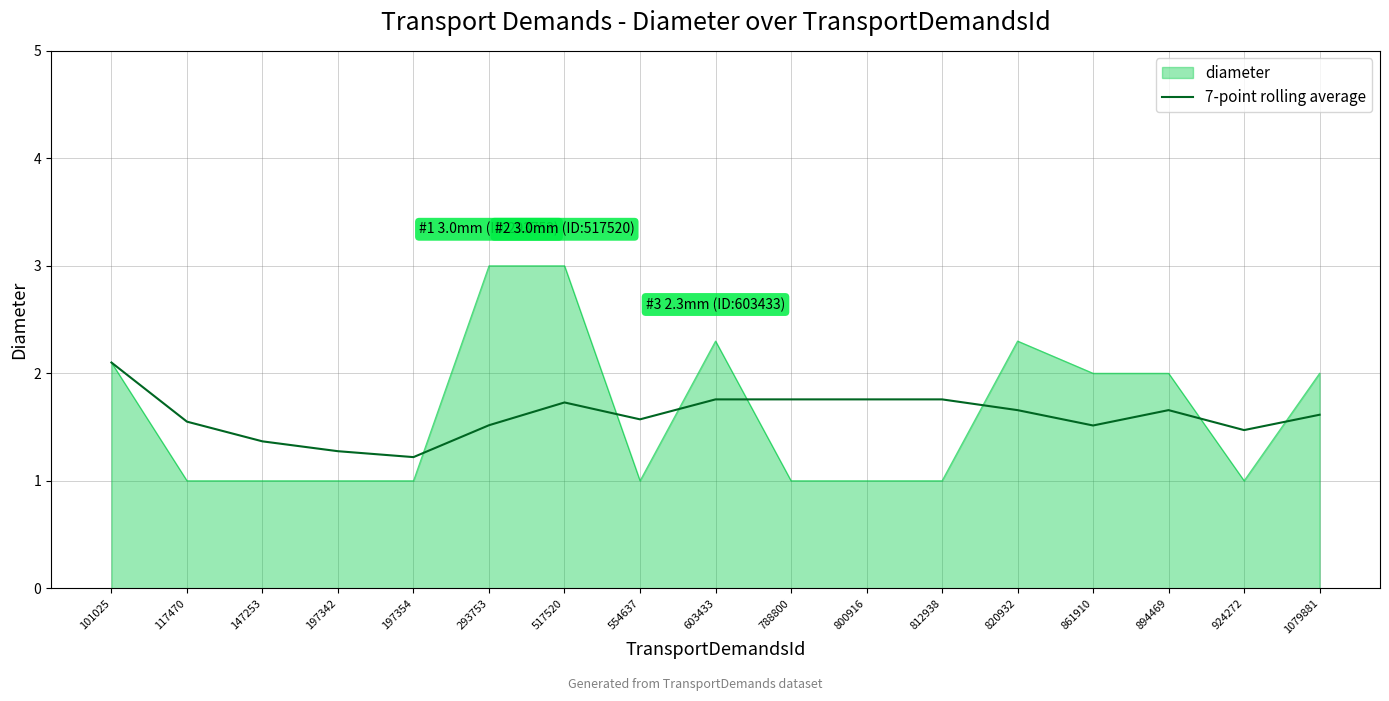

List the series in order of their peak value, highest first.

diameter, 7-point rolling average